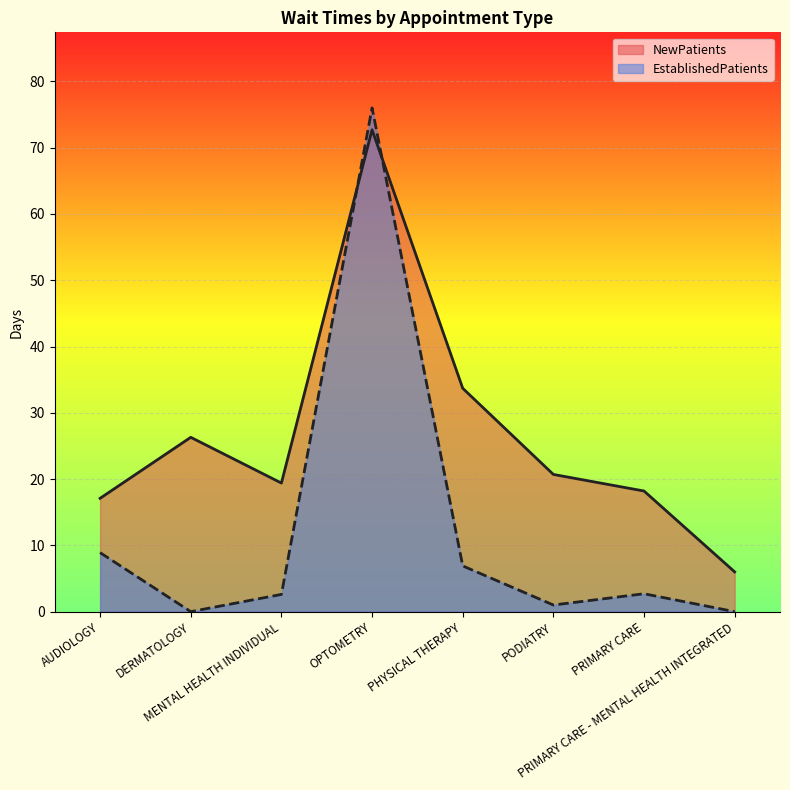

Does the chart display data point markers on the line(s)?

No